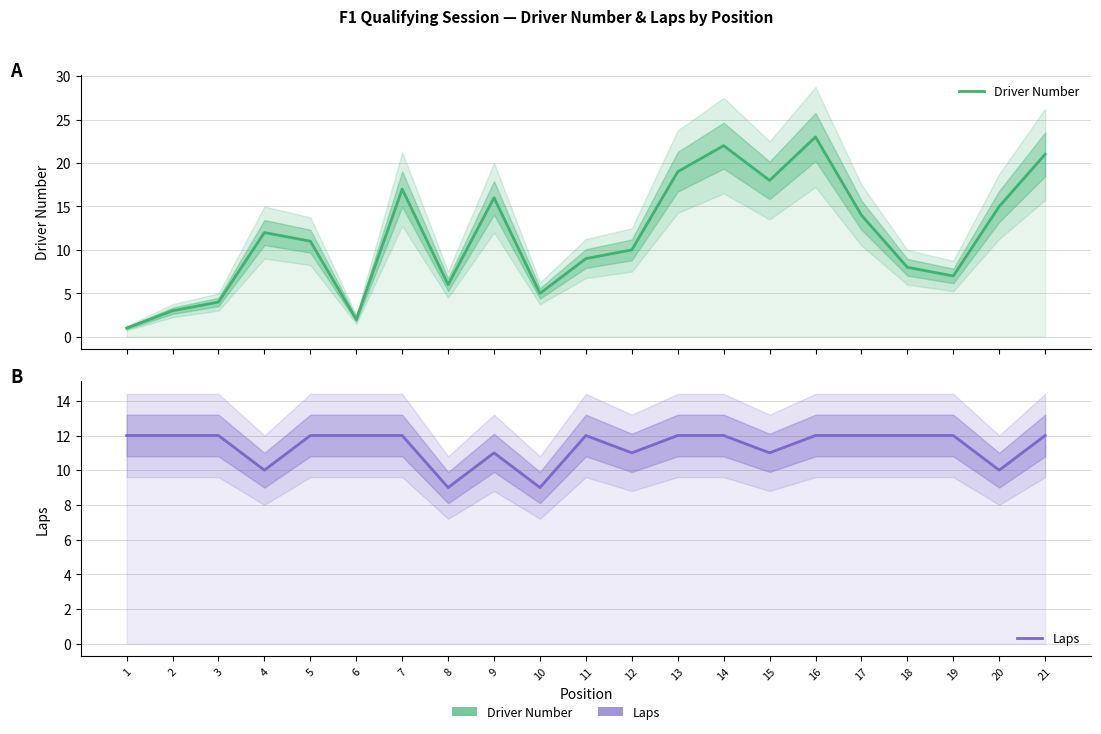

Between which two adjacent categories do Driver Number and Laps first intersect?

3 and 4